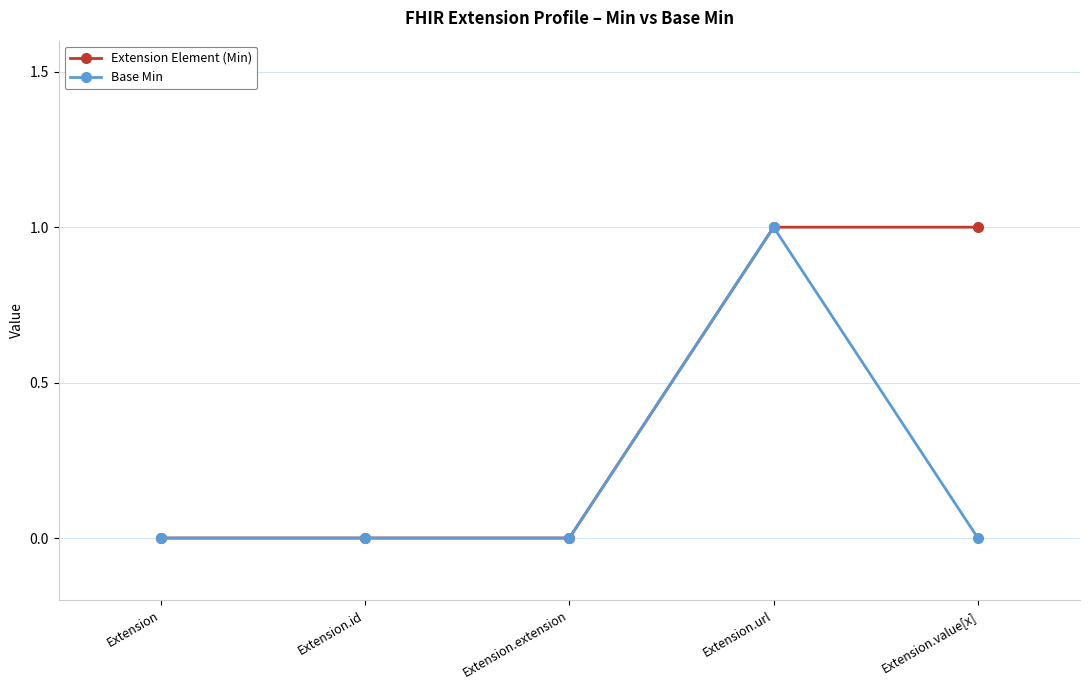

List the series in order of their overall mean, lowest first.

Base Min, Extension Element (Min)